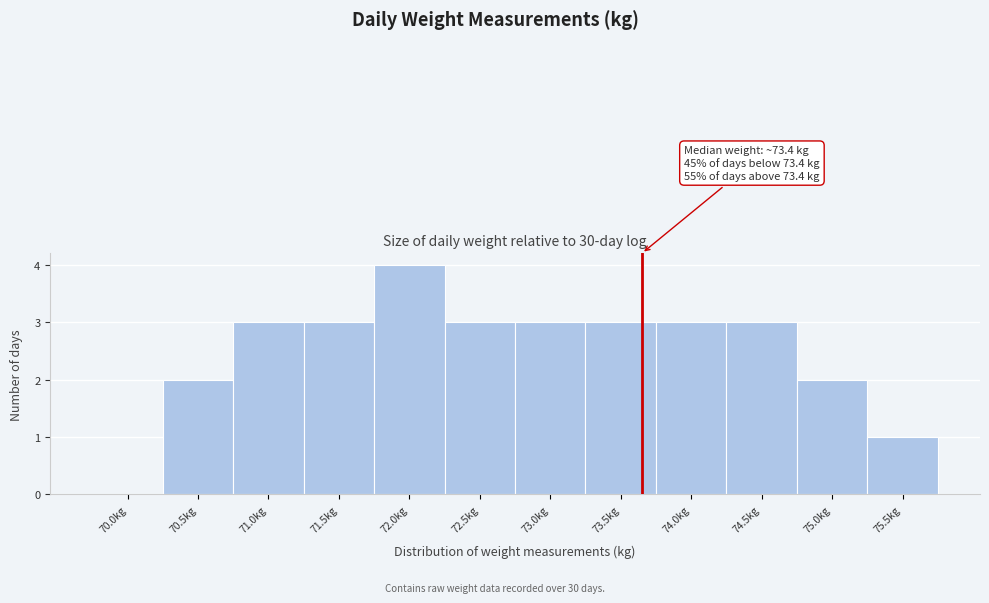

Reading left to right, list all the values displayed in this chart.

70.0kg=0	70.5kg=2	71.0kg=3	71.5kg=3	72.0kg=4	72.5kg=3	73.0kg=3	73.5kg=3	74.0kg=3	74.5kg=3	75.0kg=2	75.5kg=1